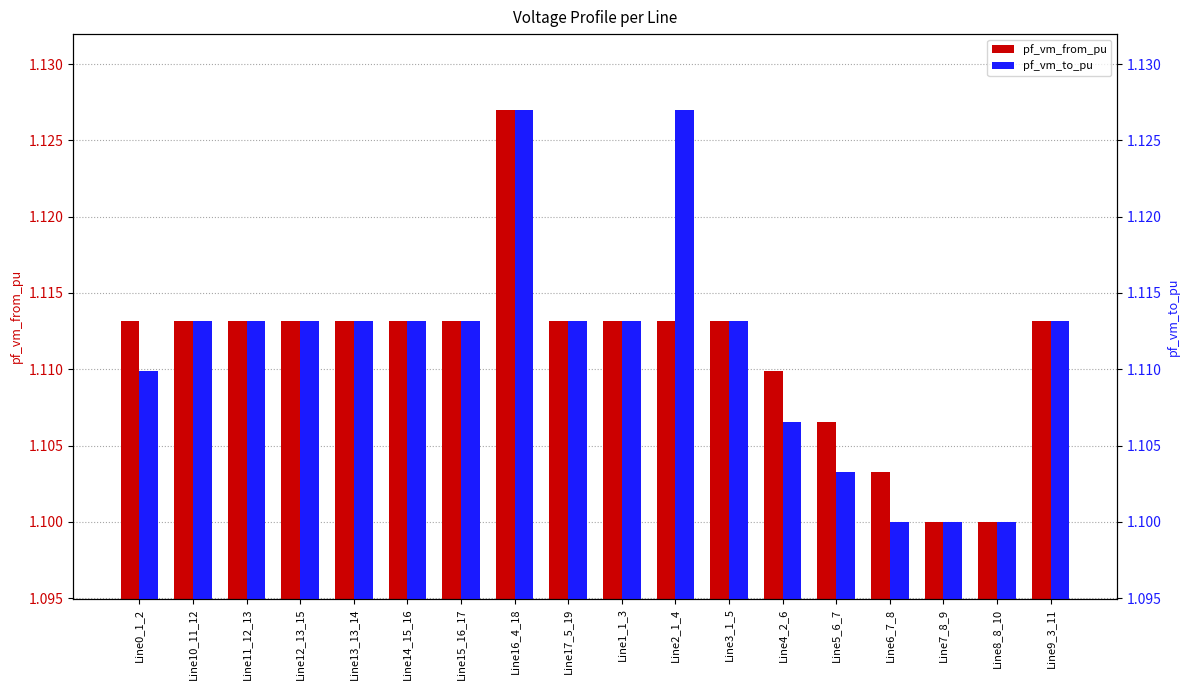

What is the label of the 9th bar from the right?

Line1_1_3